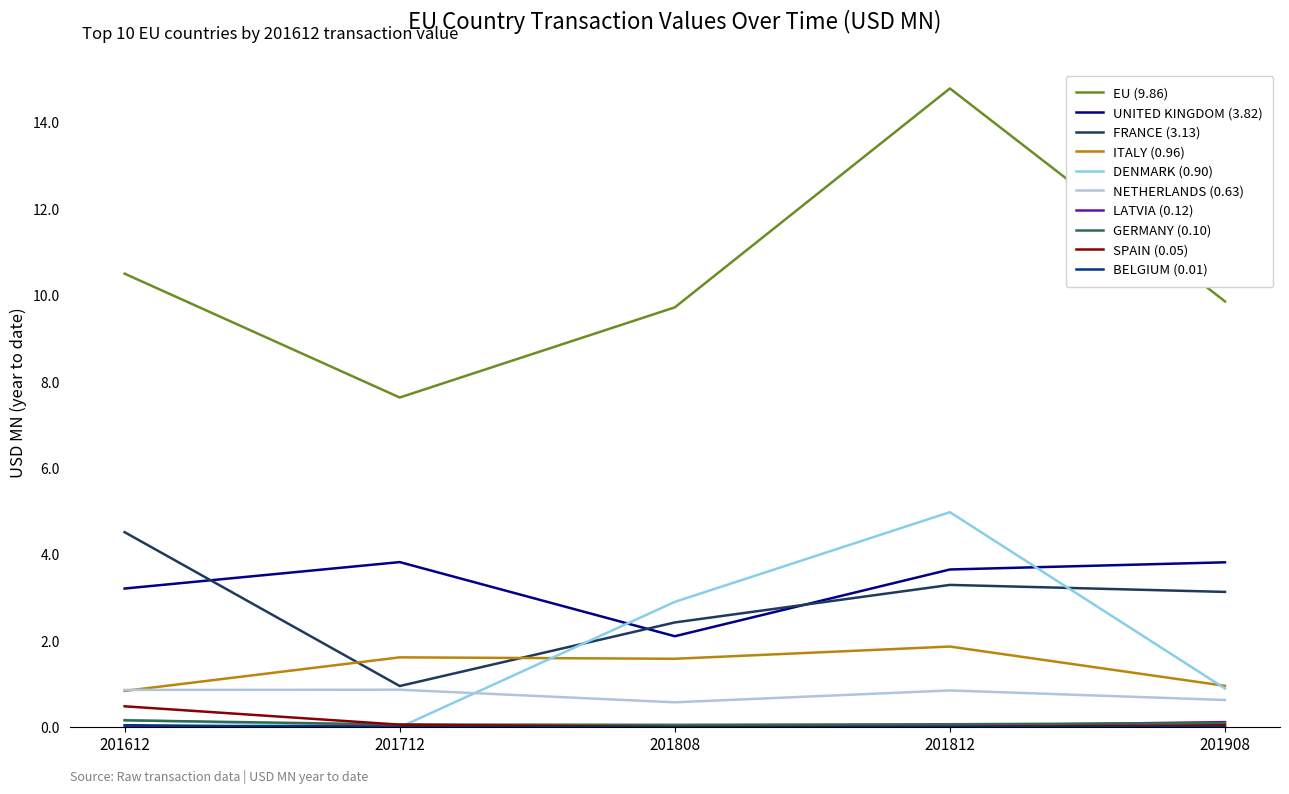

True or false: UNITED KINGDOM (3.82) and NETHERLANDS (0.63) intersect in this chart.

False